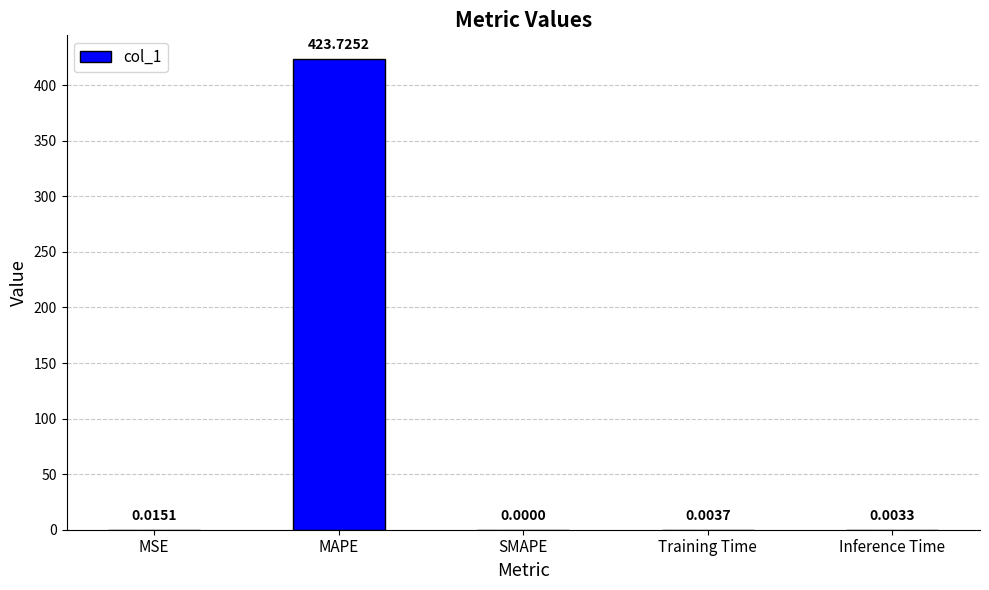

Between MSE and SMAPE, which is larger?

MSE